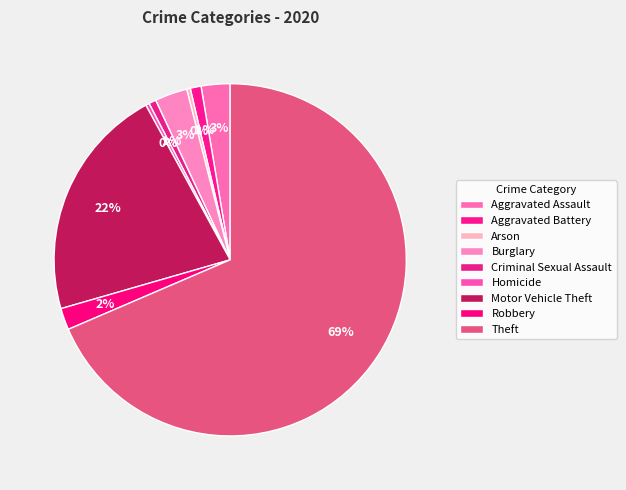

True or false: Criminal Sexual Assault accounts for 11% of the total.

False